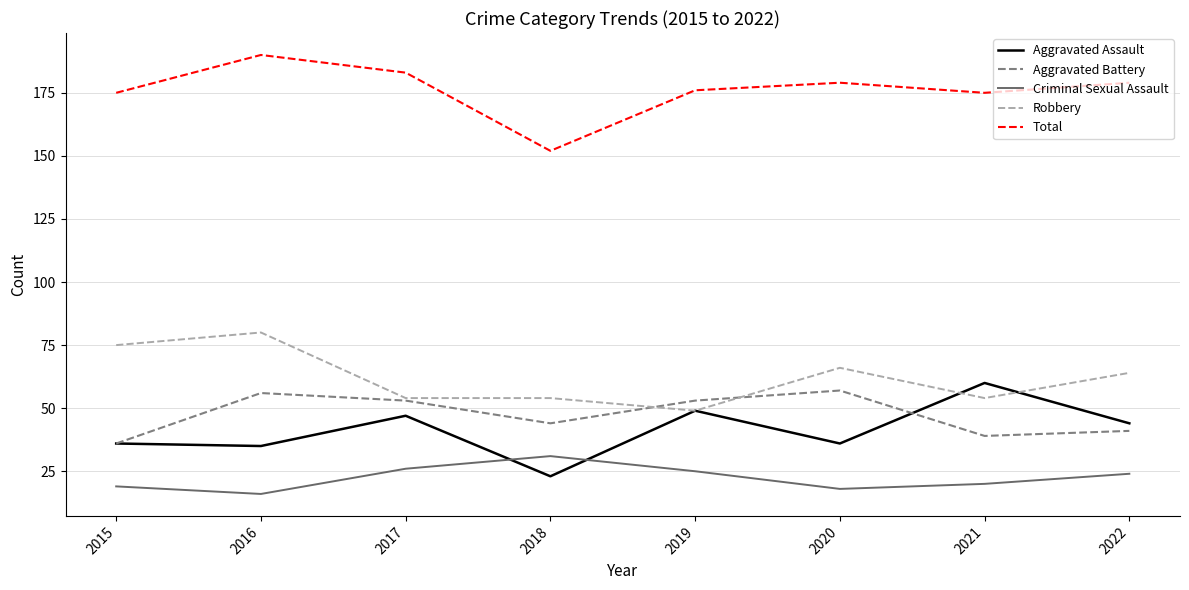

Read the Robbery value at 2022, to the nearest 10.

60